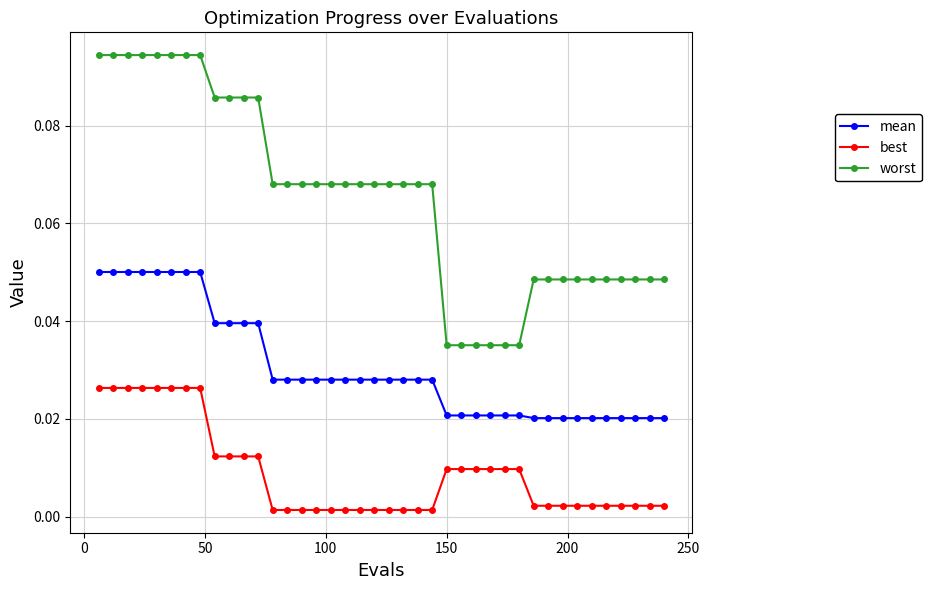

Rank the series by their average value, from highest to lowest.

worst, mean, best